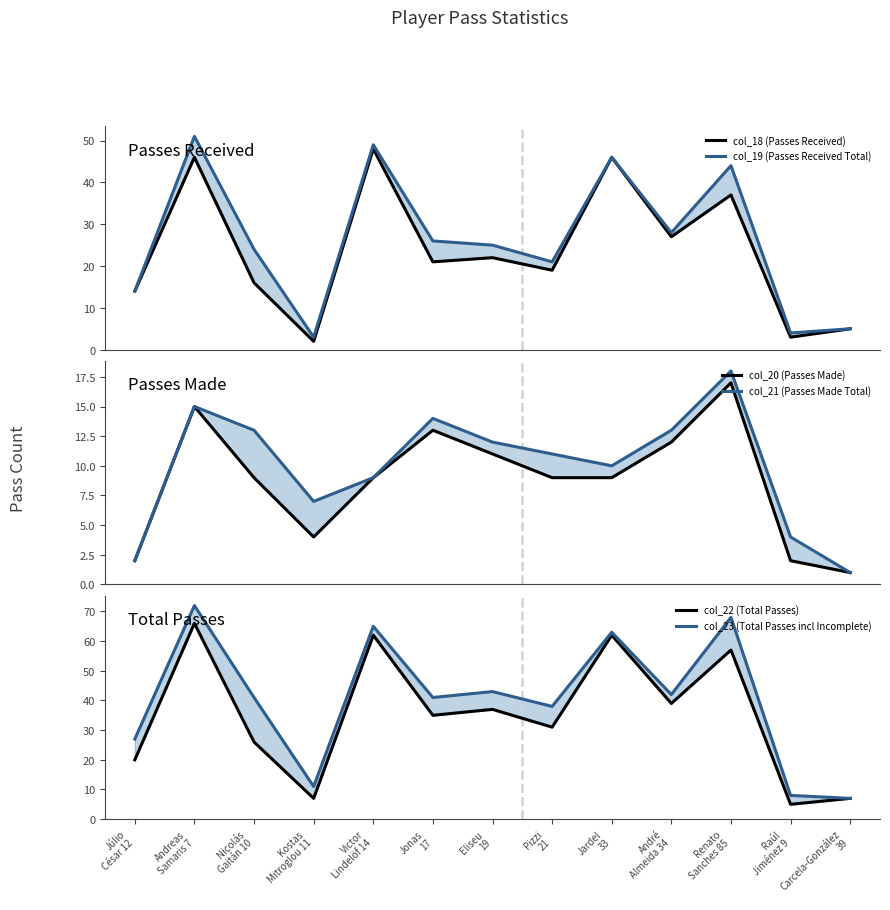

Which series changed the most between Júlio
César 12 and Jonas
17?

col_22 (Total Passes)